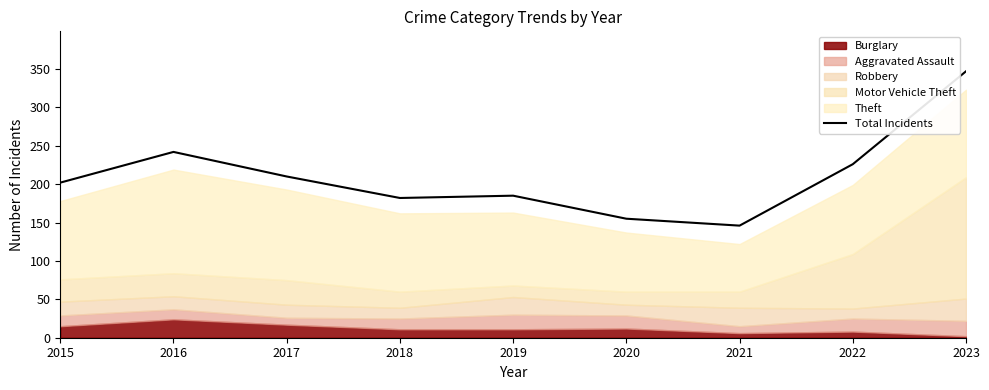

The value at 2016 is 242. True or false?

True